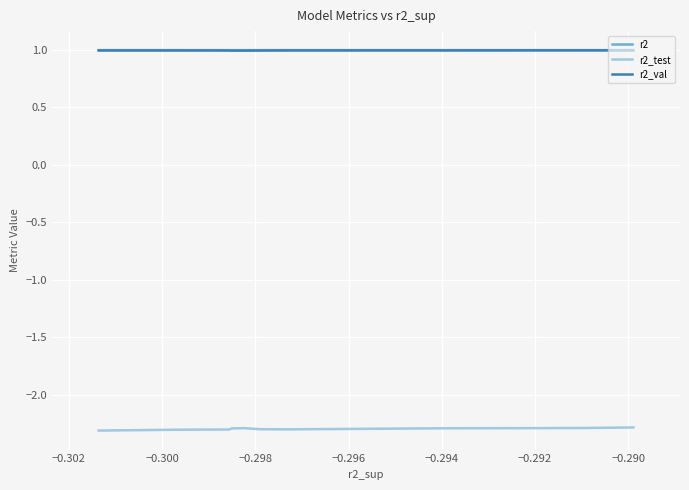

What is the label of the 5th point from the left?

−0.296